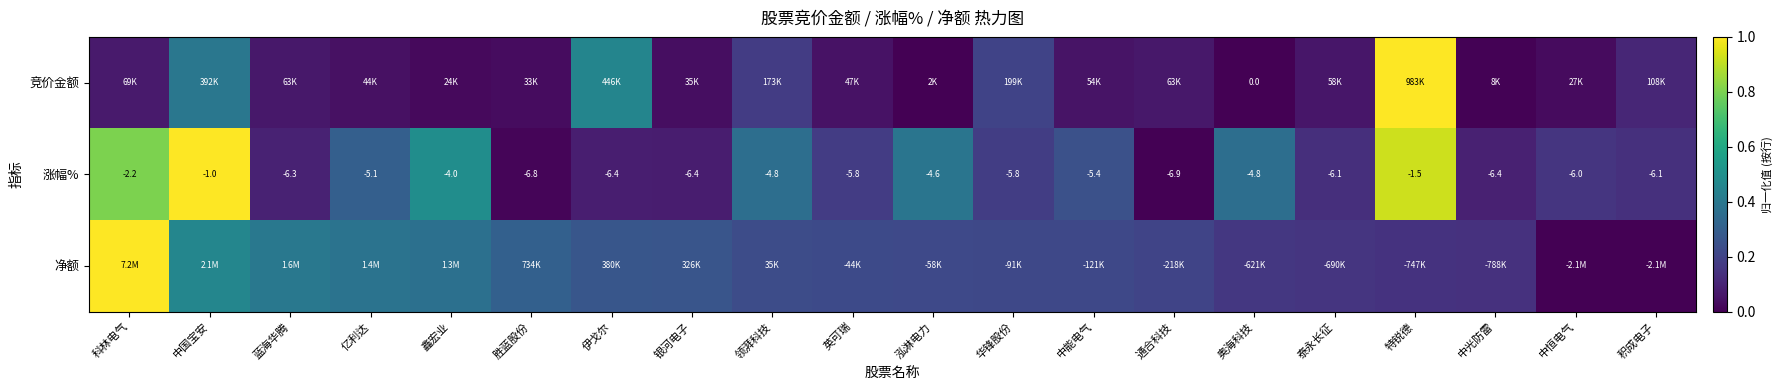

Where is 涨幅% nearest to the value -3?

科林电气